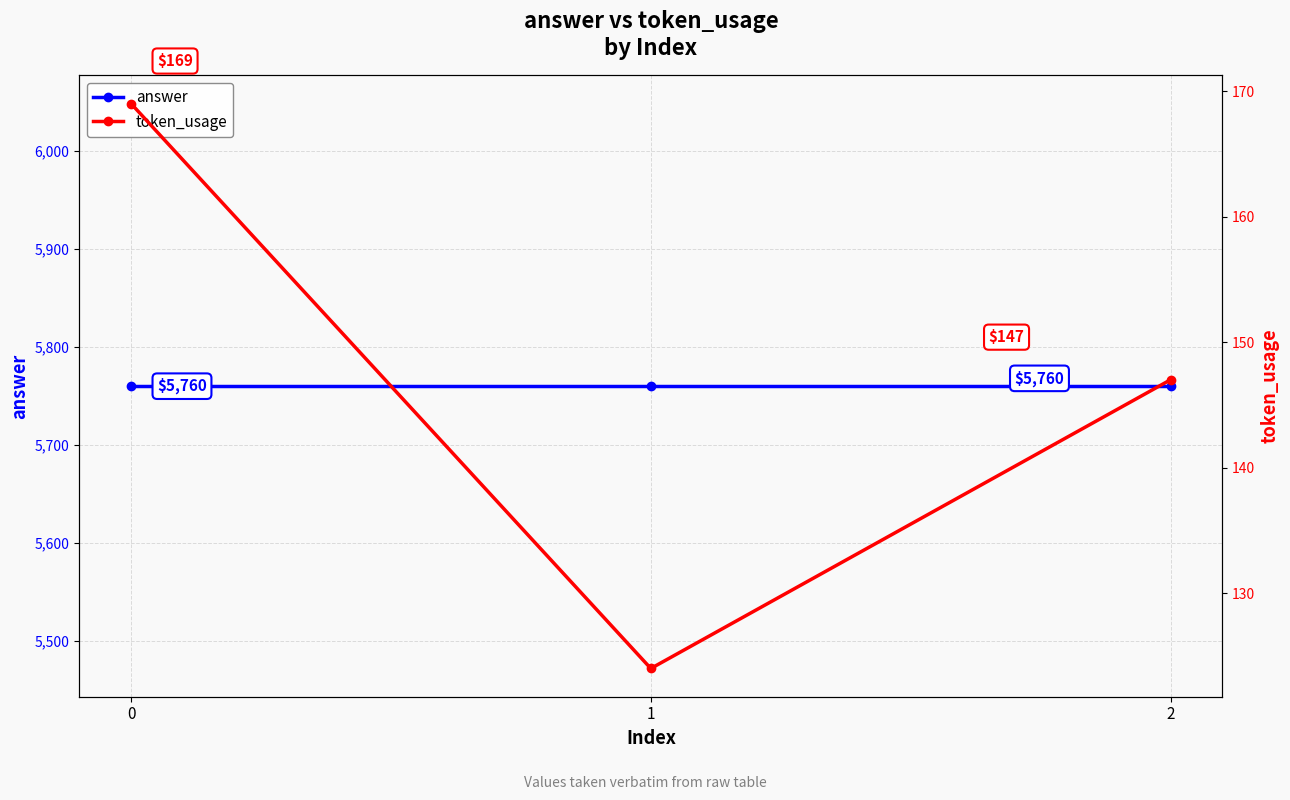

Which series has the largest total across all categories?

answer